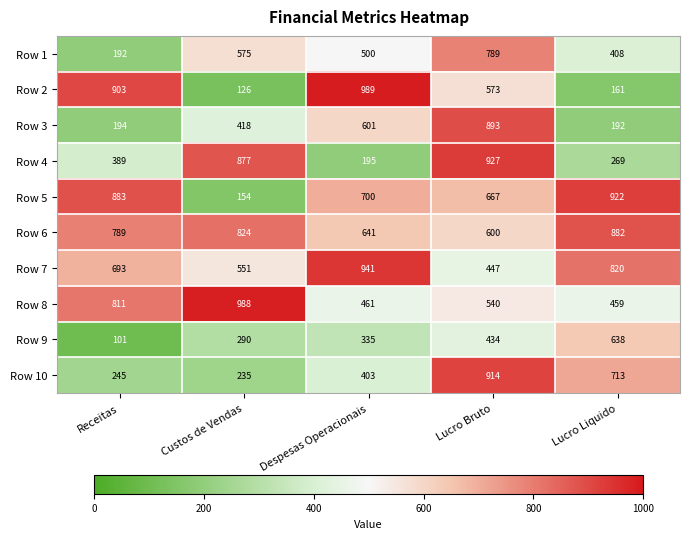

How many categories are shown in the chart?

5